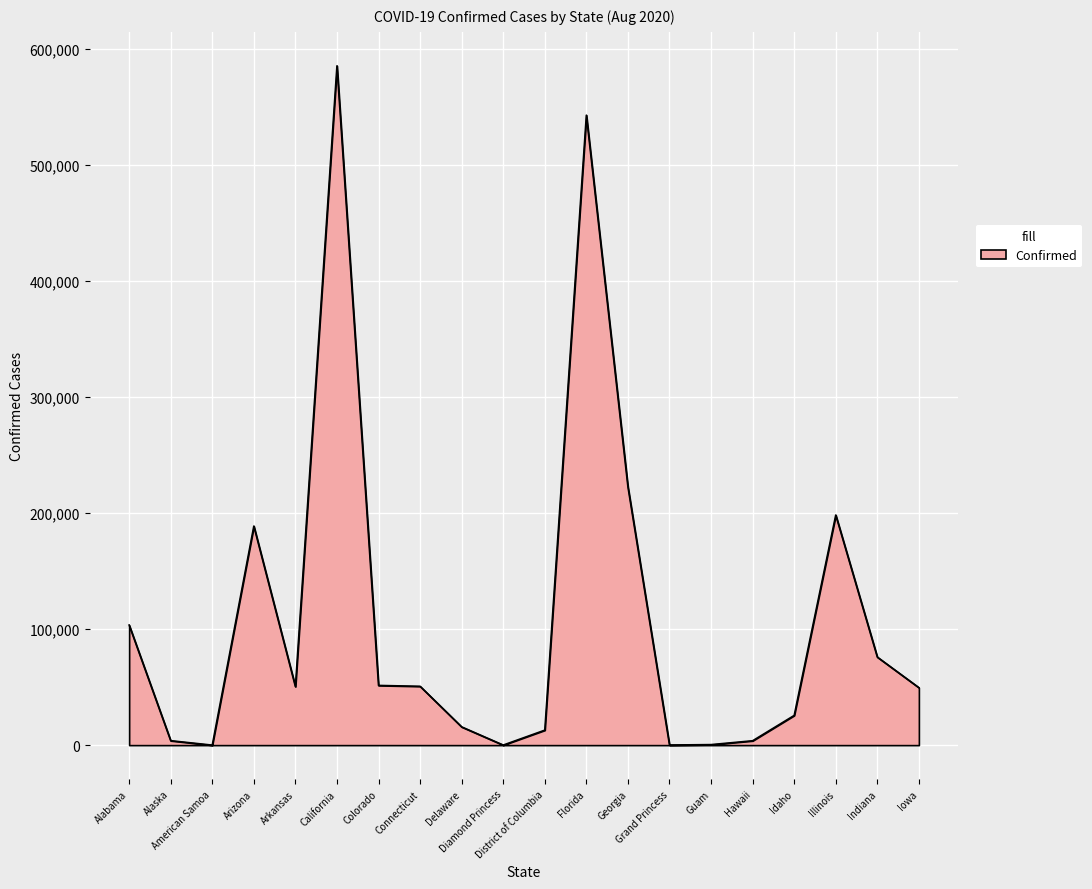

What is the maximum value shown in the chart?

585315